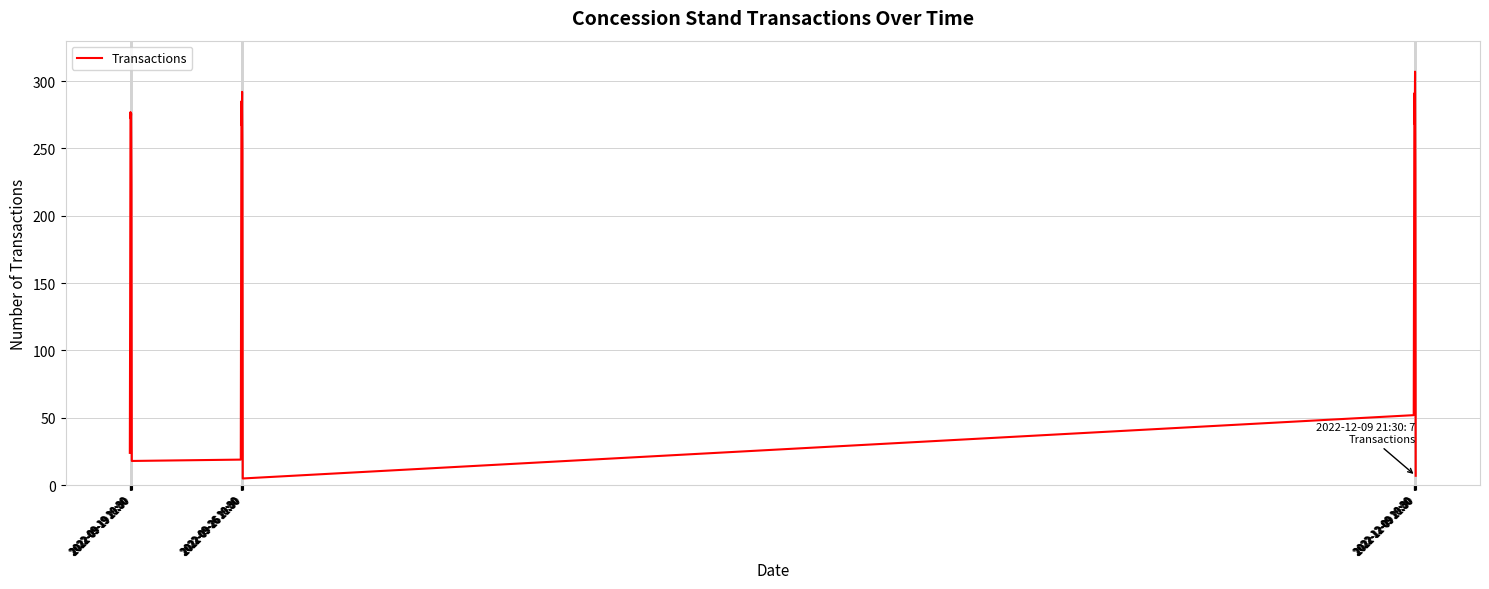

Is this an area chart (filled region under the line)?

No